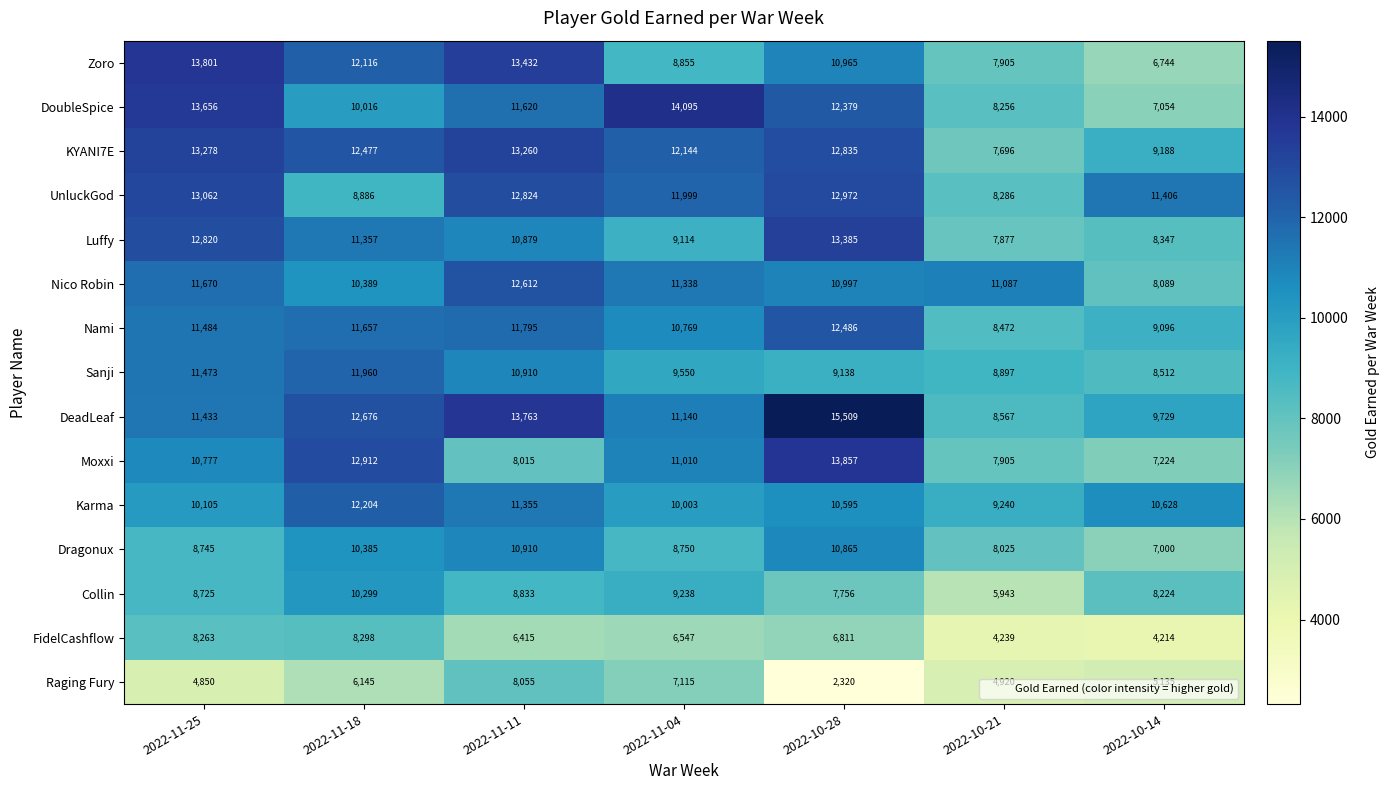

The UnluckGod series shows 2676 at 2022-11-18. True or false?

False